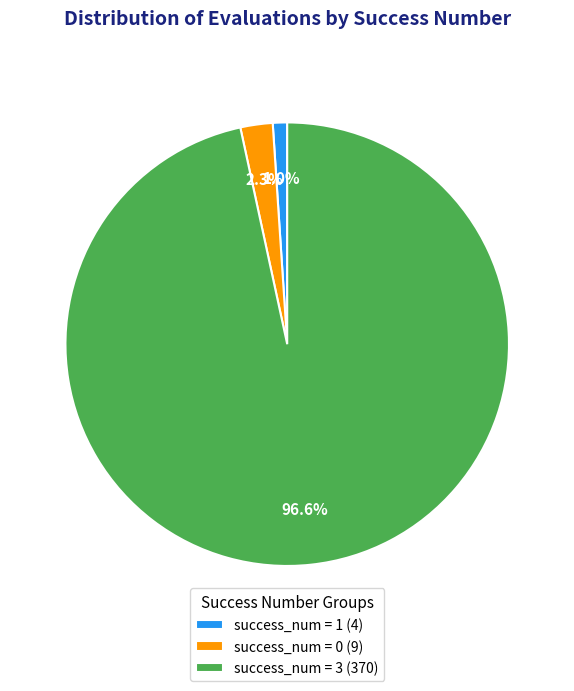

Combined, what portion of the pie is success_num = 1 (4) and success_num = 3 (370)?

97.7%